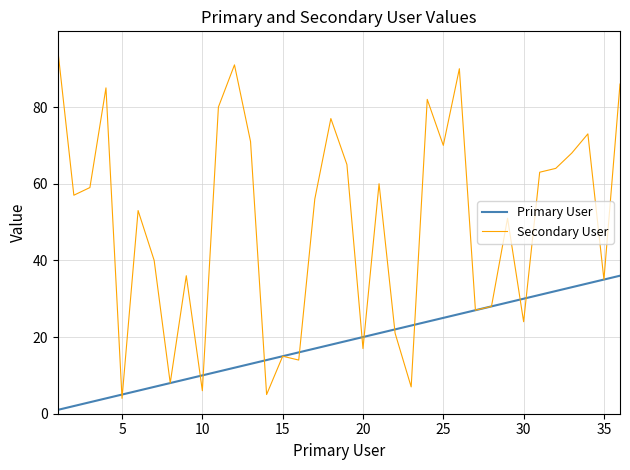

What is the sum of all Secondary User values?

1783